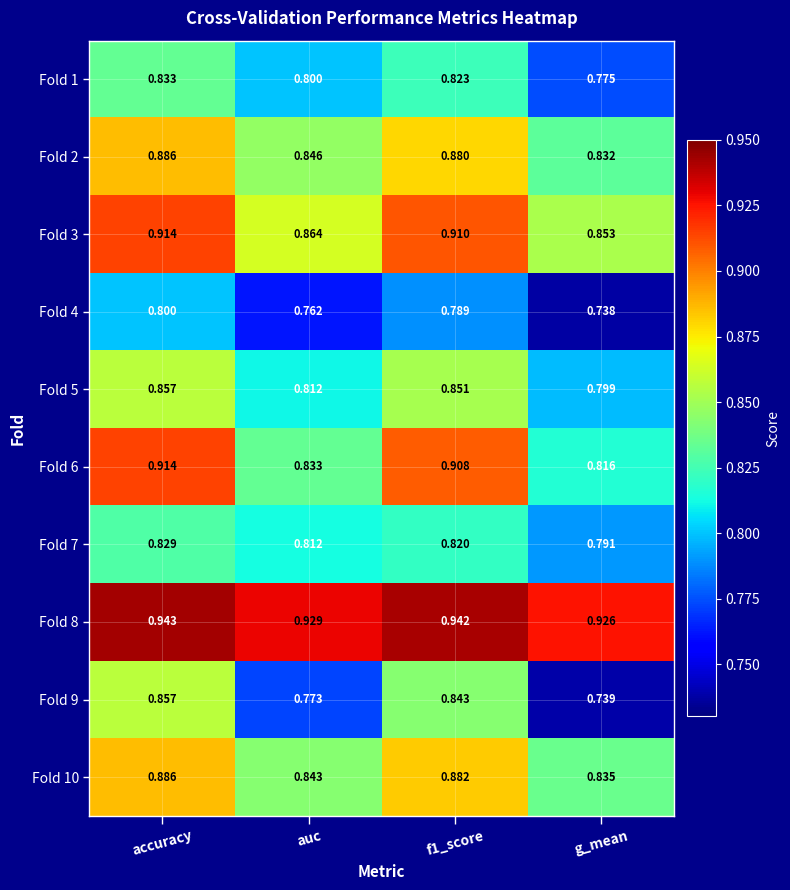

Where is Fold 6 nearest to the value 0?

g_mean